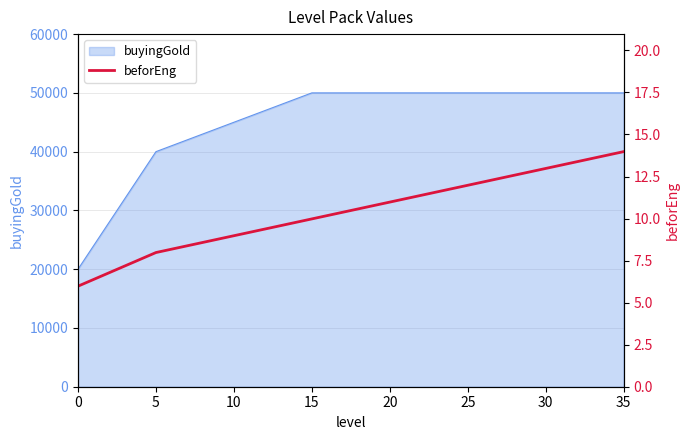

The value of buyingGold at 0 is 20000. True or false?

True